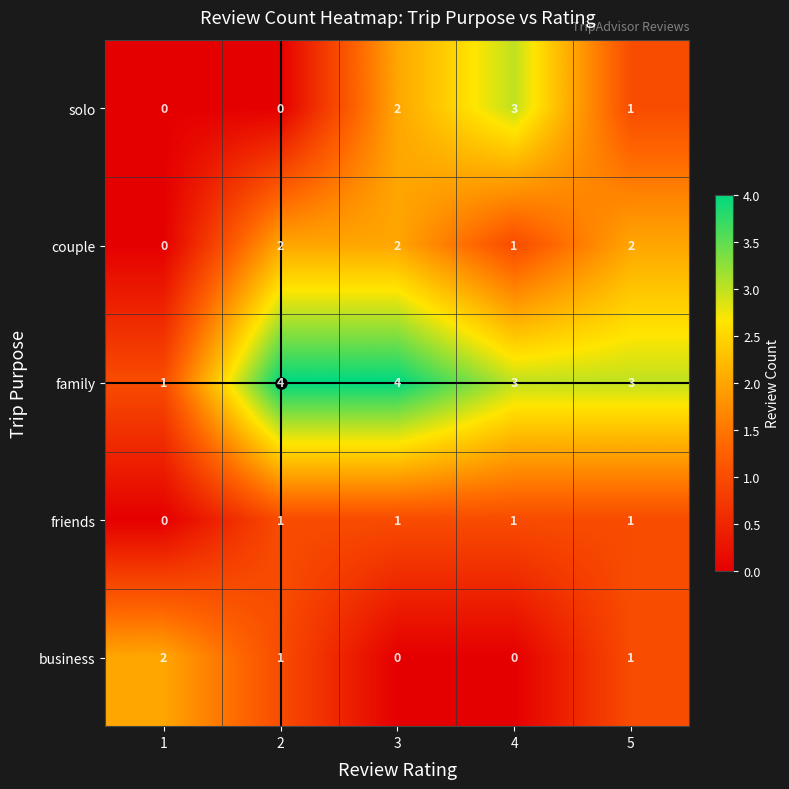

How many data points does each series have?

5